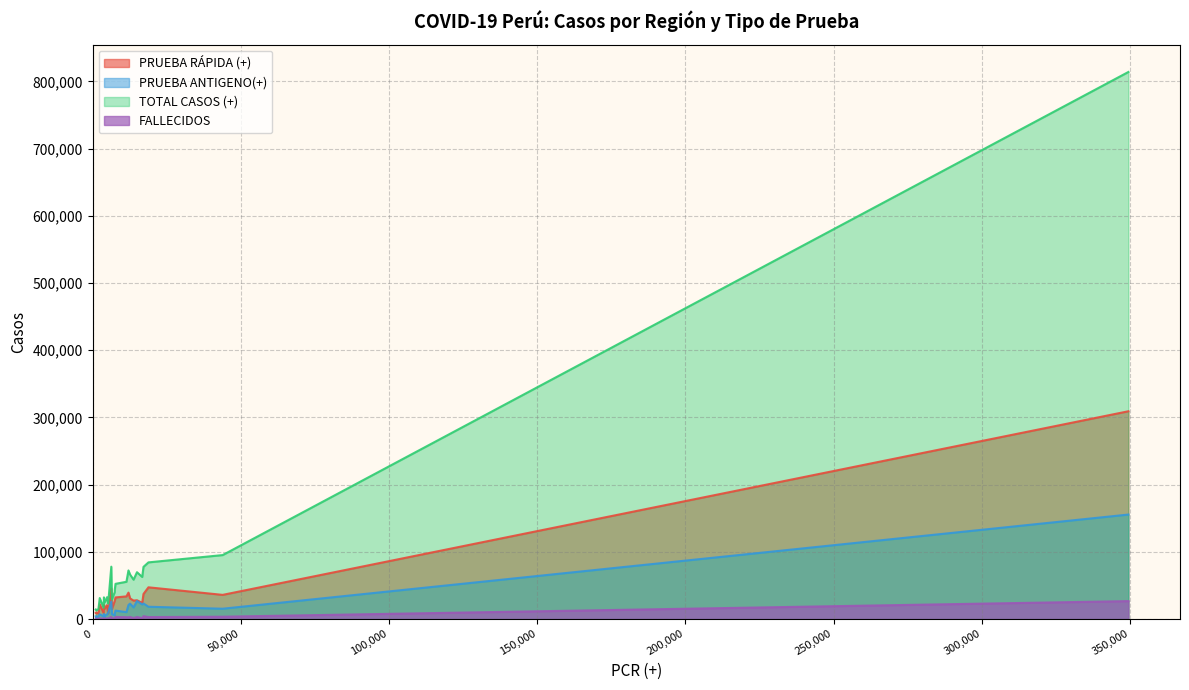

List the series in order of their peak value, lowest first.

FALLECIDOS, PRUEBA ANTIGENO(+), PRUEBA RÁPIDA (+), TOTAL CASOS (+)